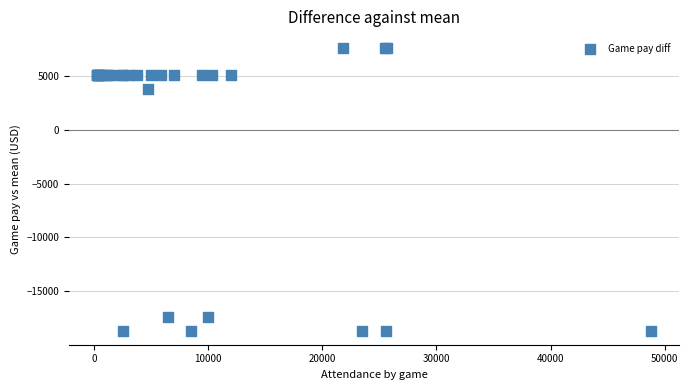

What Y value in the scatter plot is closest to -5544?

3830.6